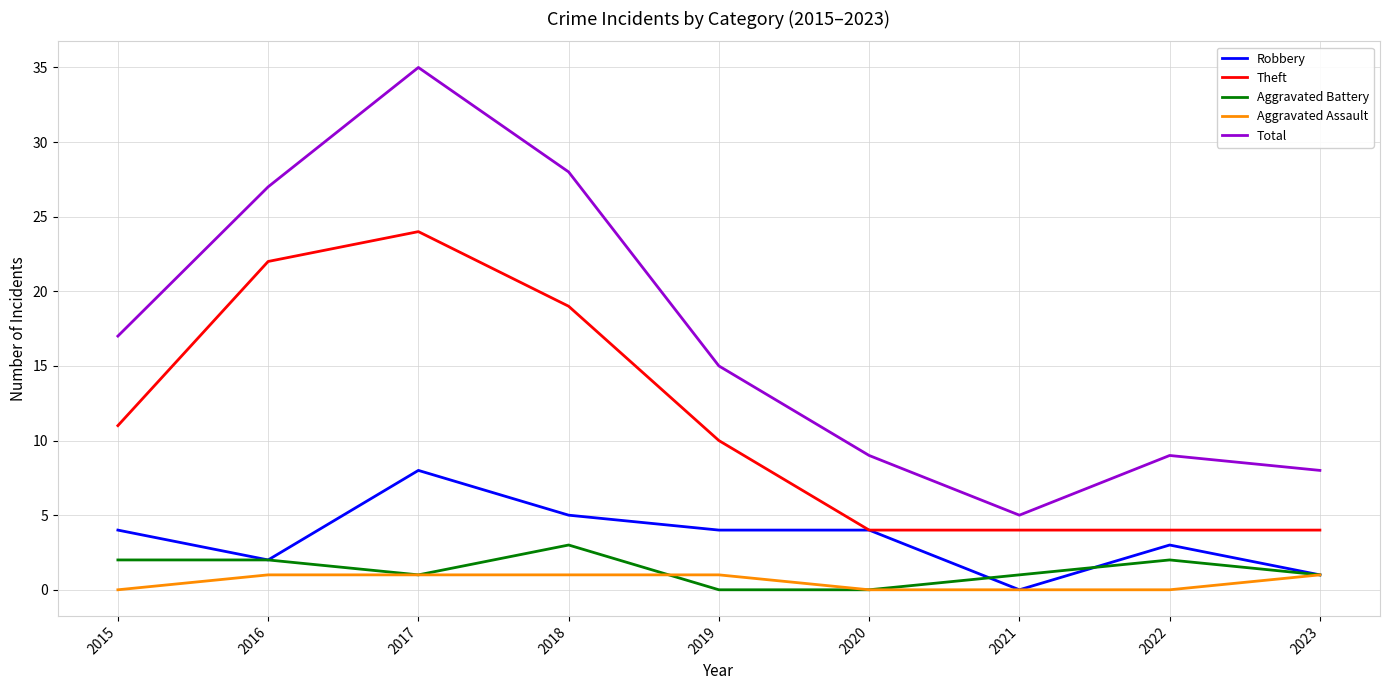

Does the chart have visible grid lines?

Yes